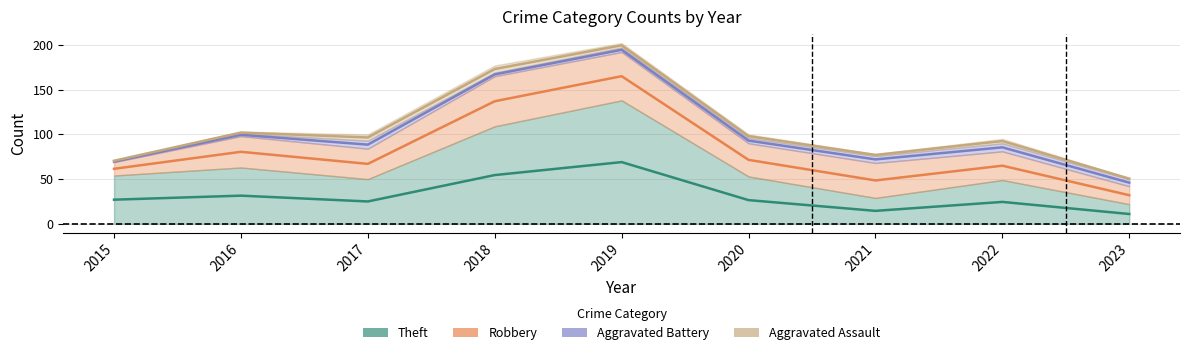

Where is the first local maximum for Robbery?

2016